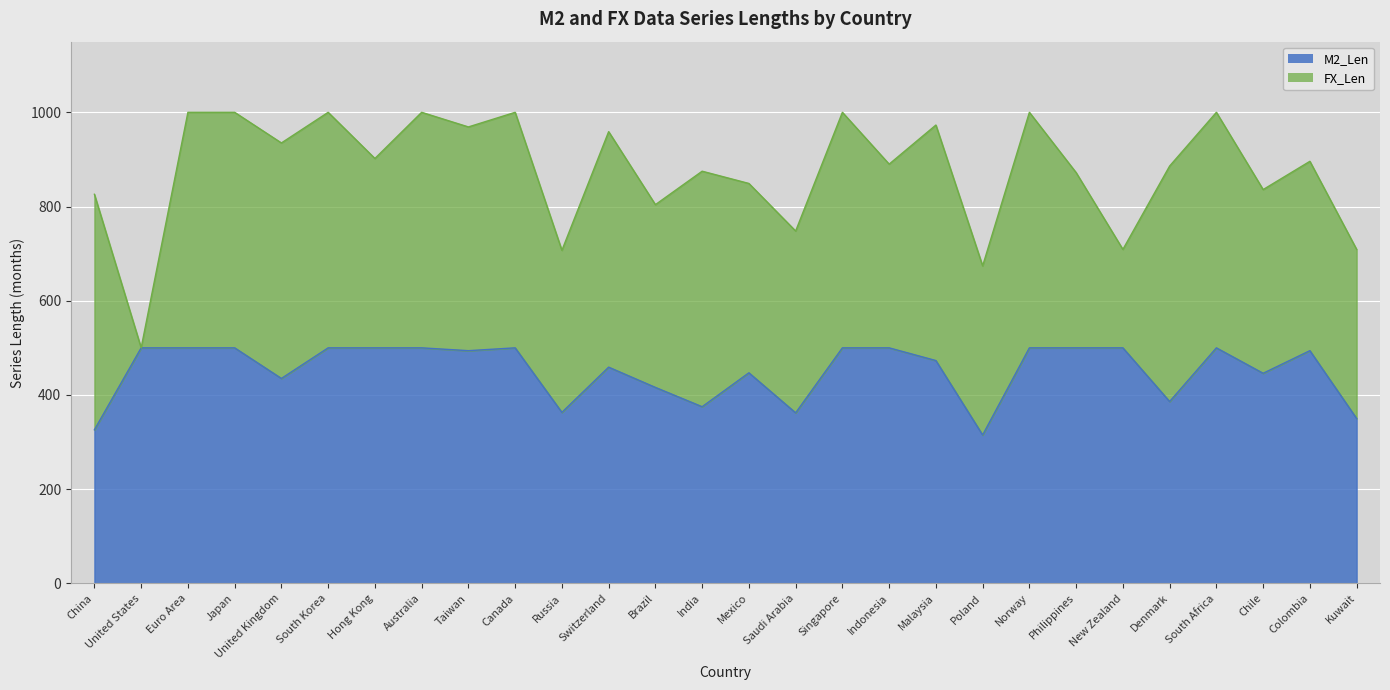

True or false: the data has more than 0 interior local peaks.

True